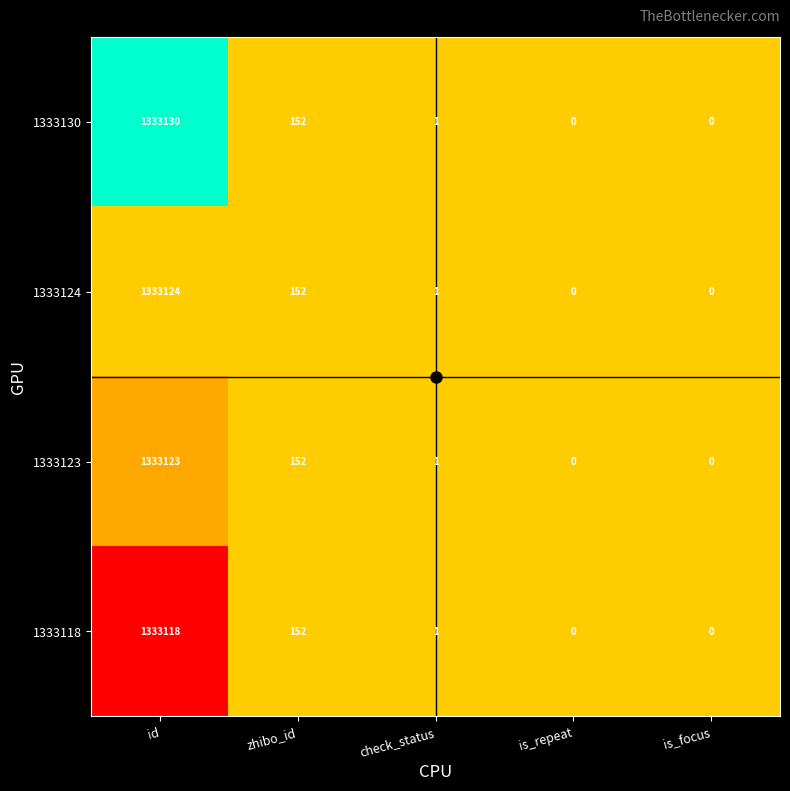

Which series has the largest range (max minus min)?

1333130